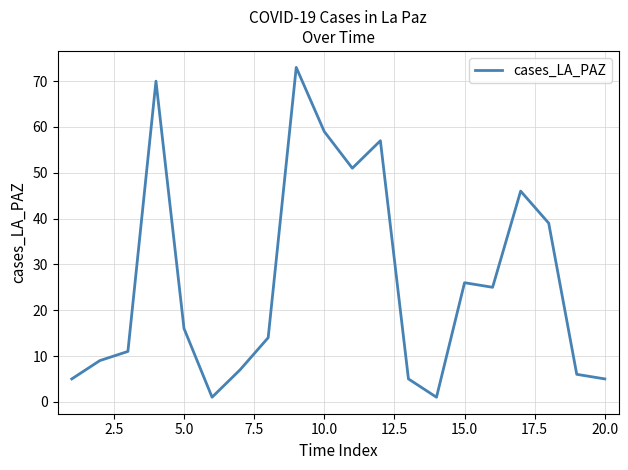

What is the maximum value shown in the chart?

73